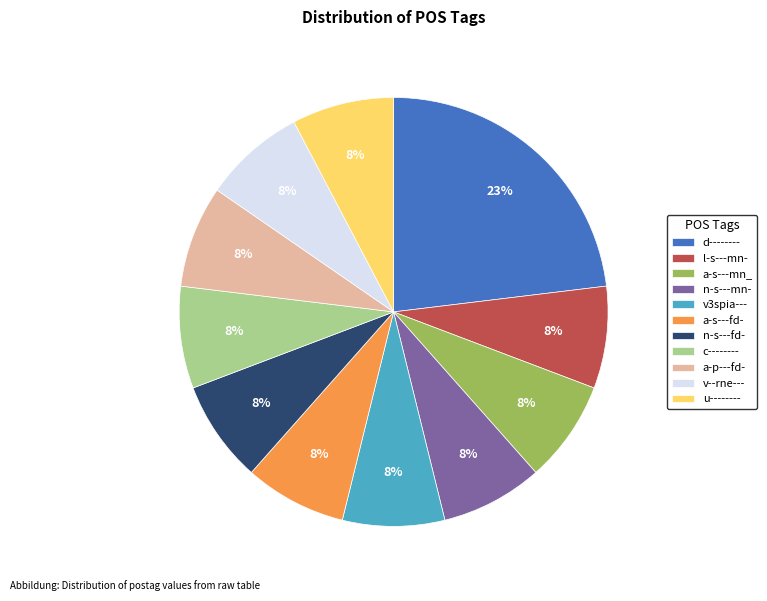

Is it true that d-------- is 23% of the pie?

True